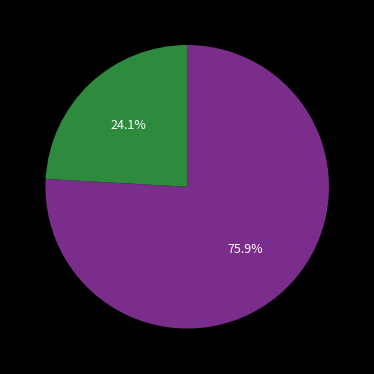

How many segments does this pie chart have?

2